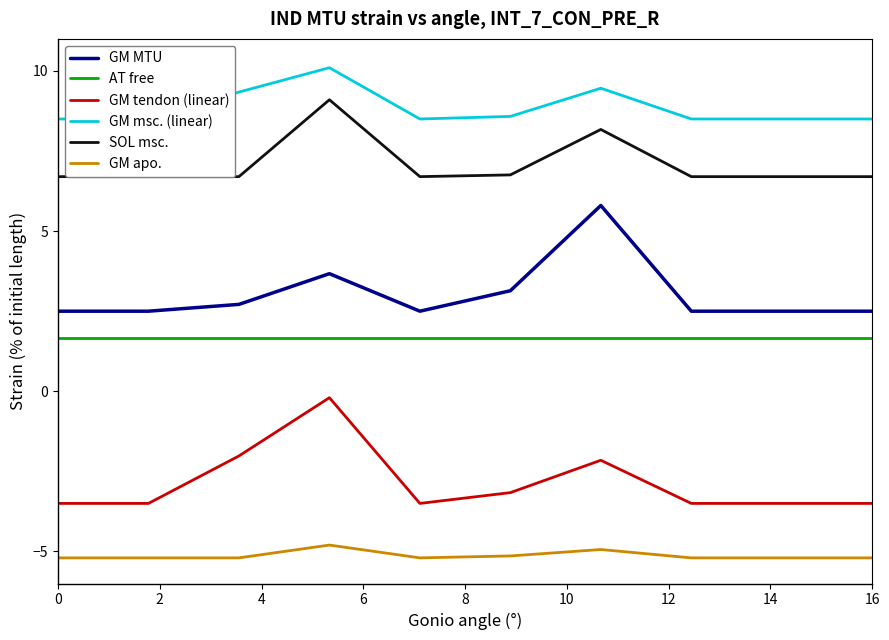

How many categories are shown in the chart?

10